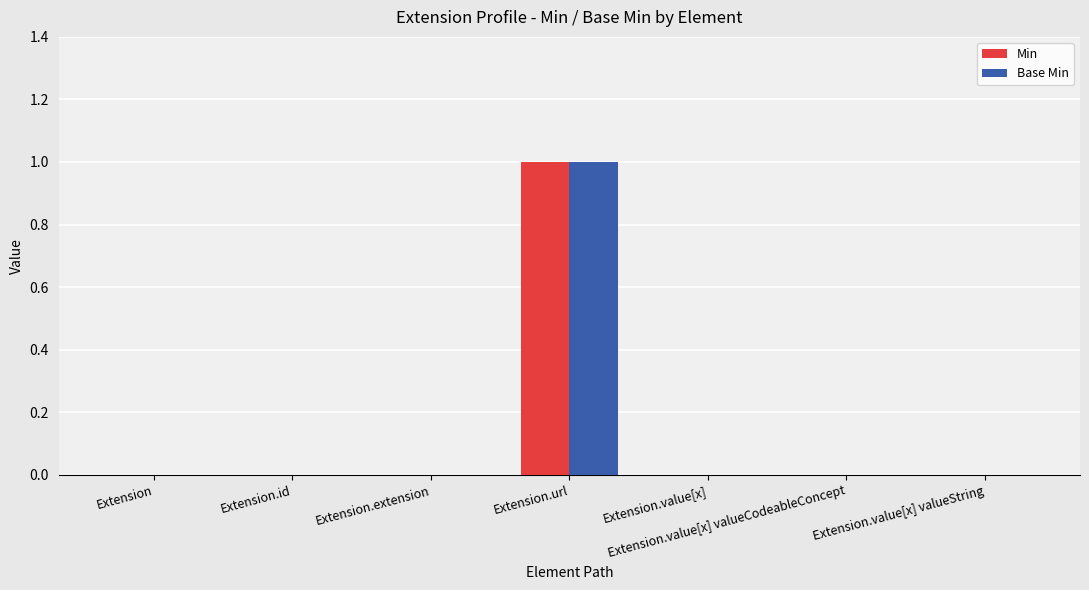

Reading left to right, list all the values displayed in this chart.

Min: 0	0	0	1	0	0	0
Base Min: 0	0	0	1	0	0	0